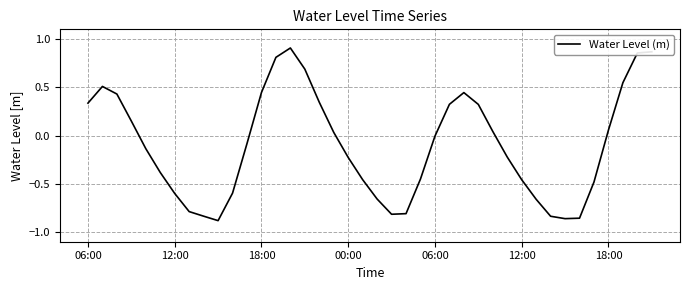

What is the difference between the maximum and minimum values?

1.8